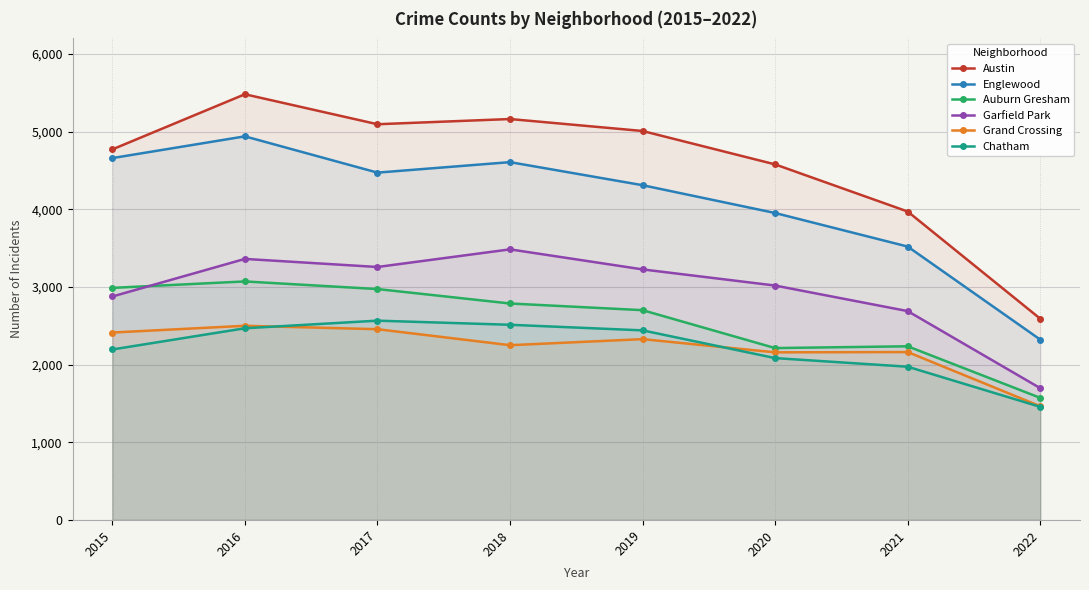

How many lines are shown in the chart?

6